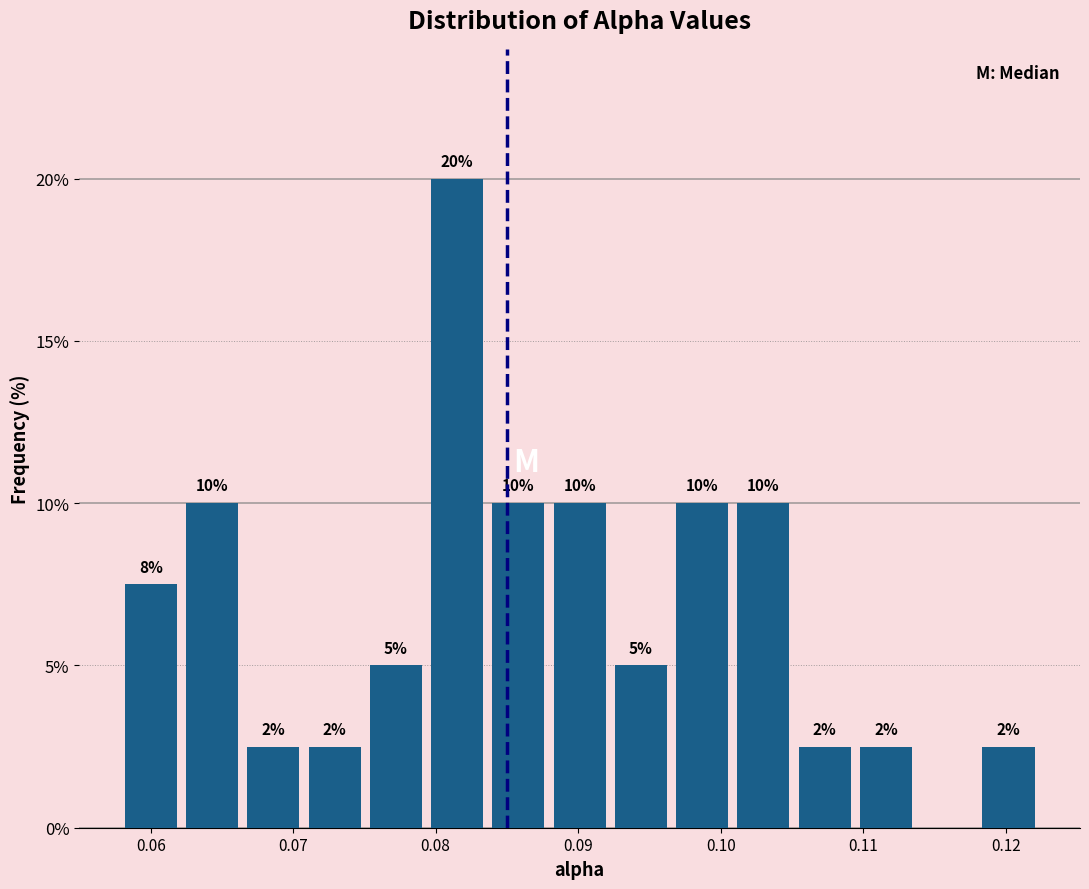

Over which range of the x-axis is the bar tallest?

0.080 to 0.084